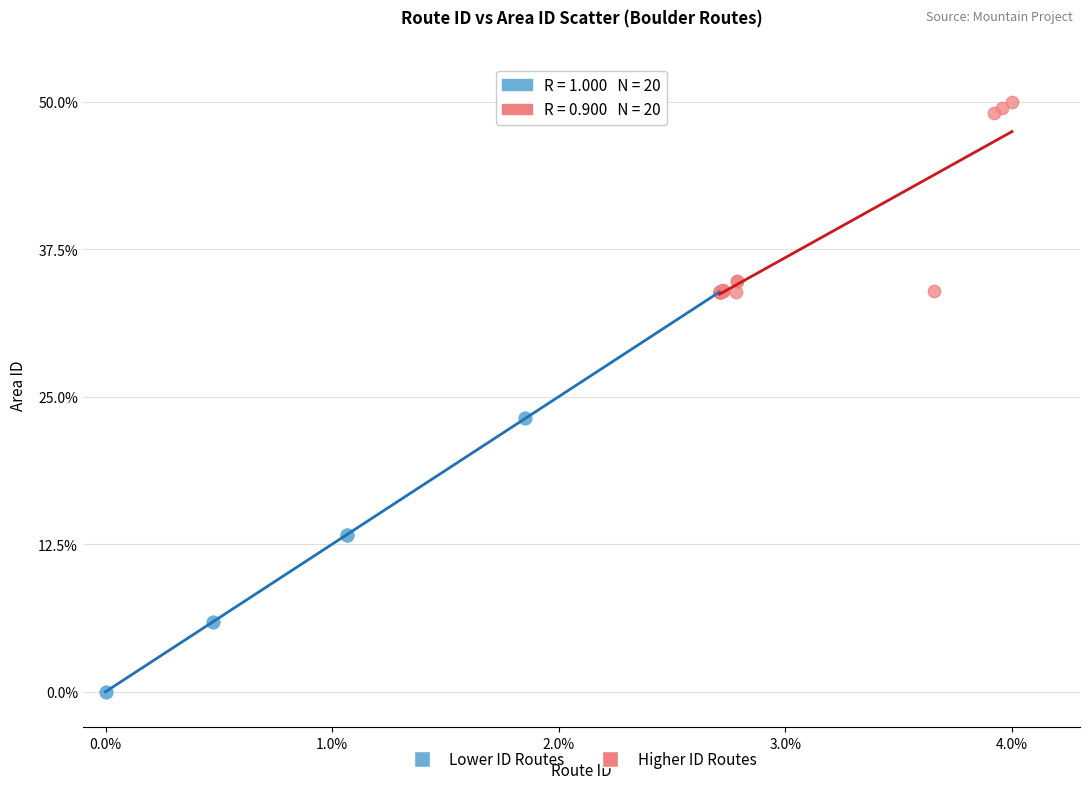

Which series has the widest spread of Y values?

Lower ID Routes